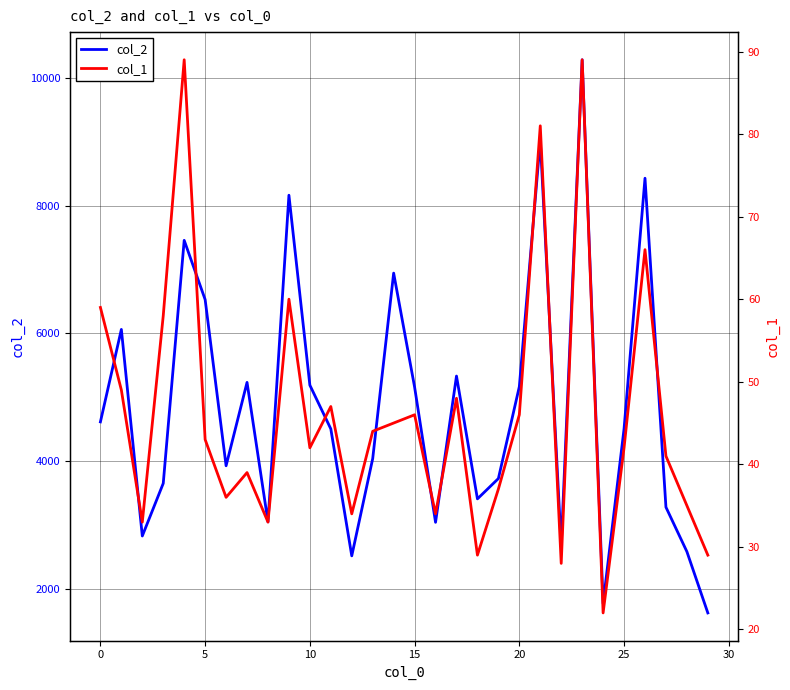

The value of col_1 at 20 is 46. True or false?

True